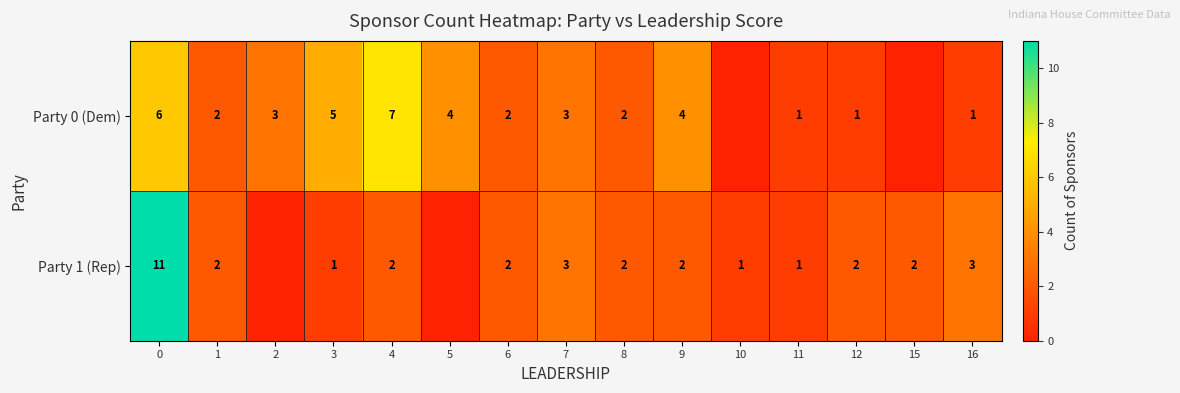

What is the sum of the Party 1 (Rep) values at 3 and 12?

3